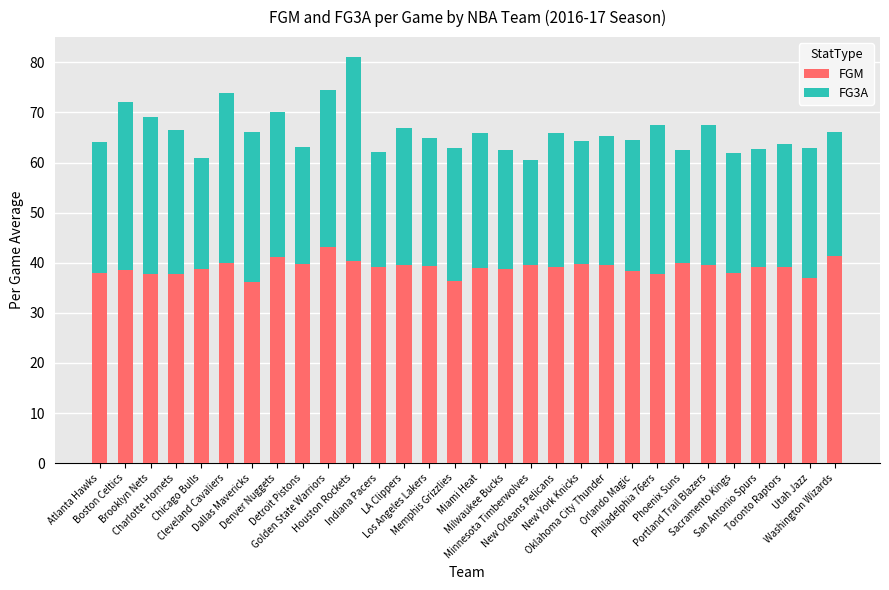

What is the minimum value for FGM?

36.1